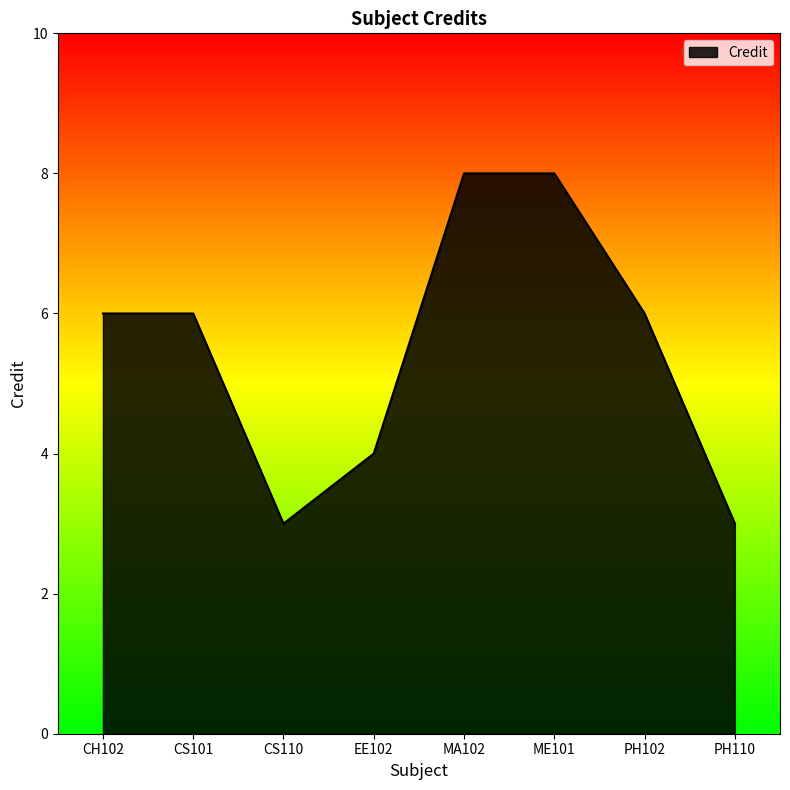

What is the maximum value shown in the chart?

8